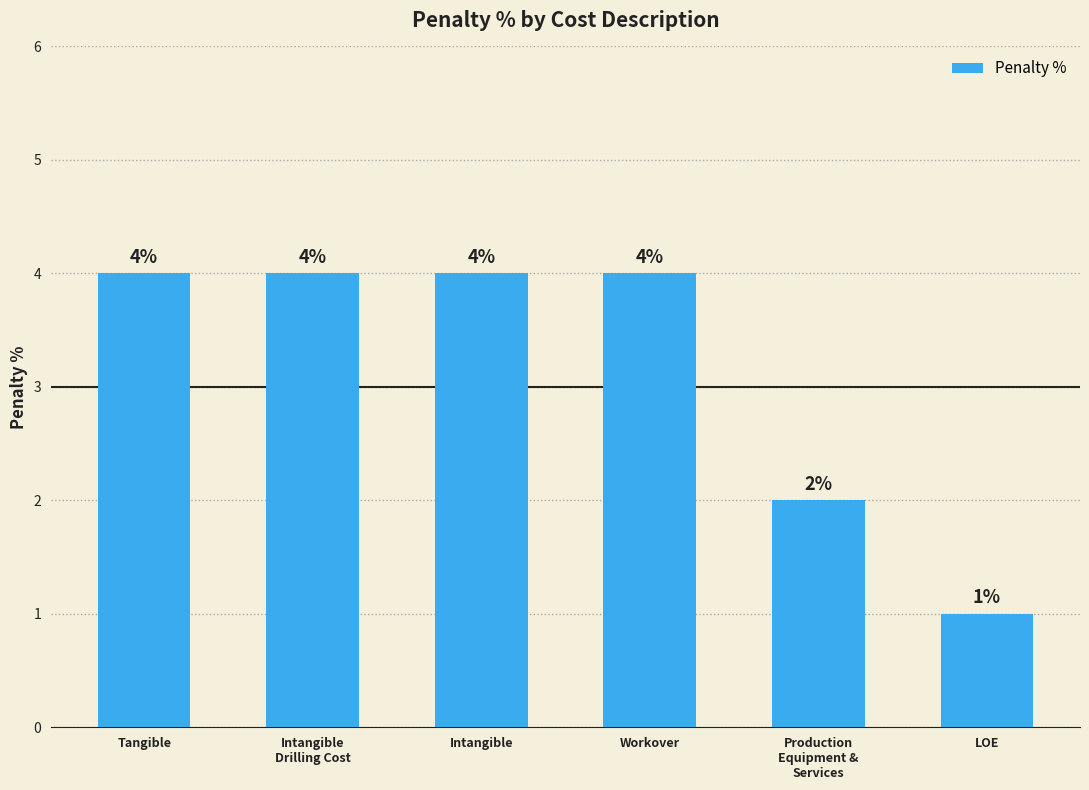

What is the label of the 5th bar from the right?

Intangible
Drilling Cost